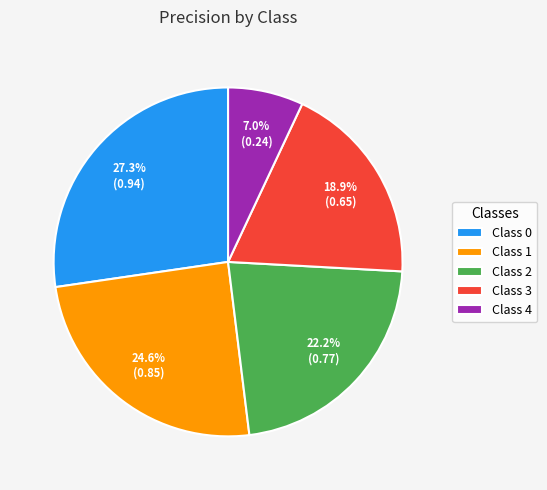

Is there a majority slice in this chart?

No